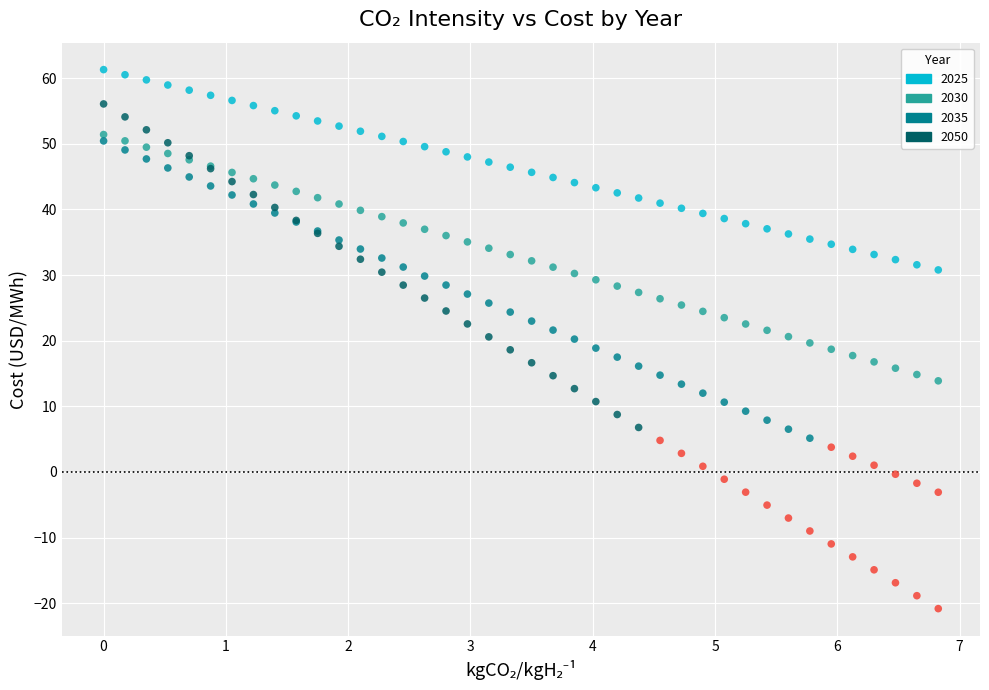

Which series contains the highest Y value?

2025